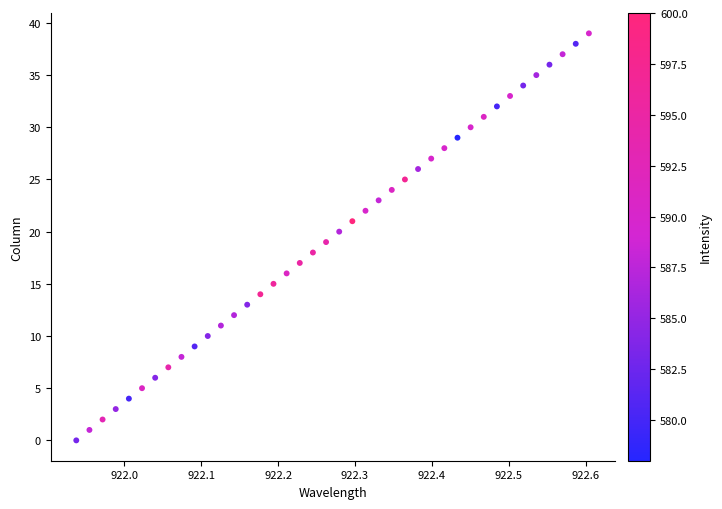

What is the range of Y values (max minus min)?

39